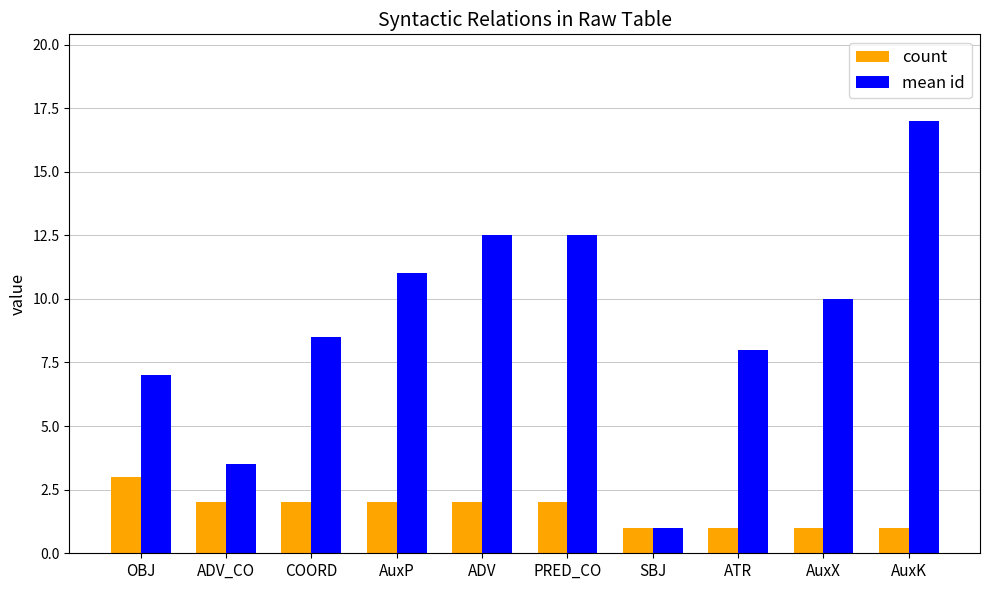

How many distinct data groups are displayed?

2